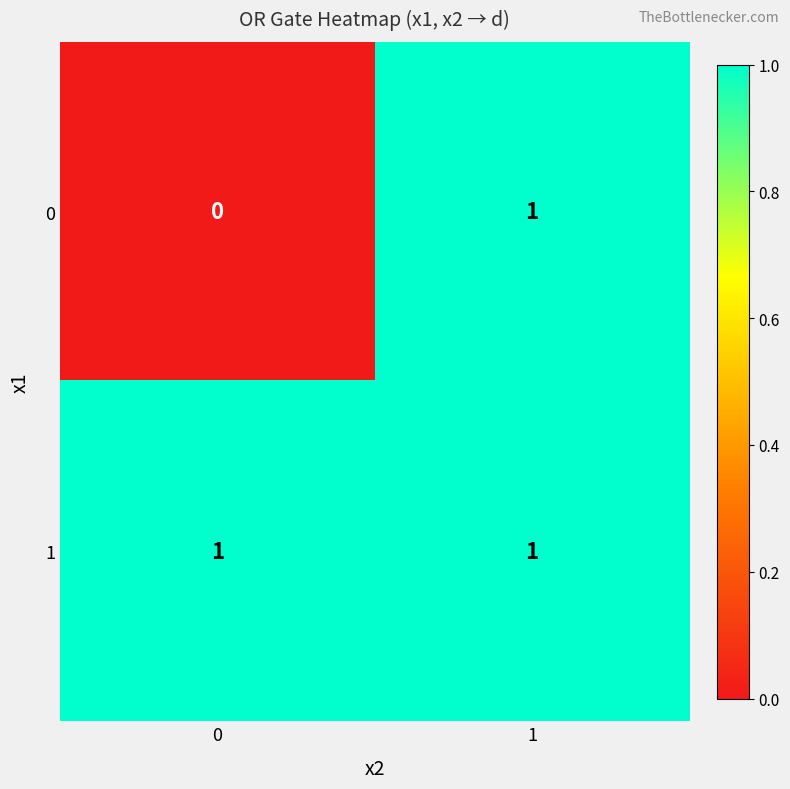

Is the value of 1 at 0 greater than the value of 0 at 0?

Yes